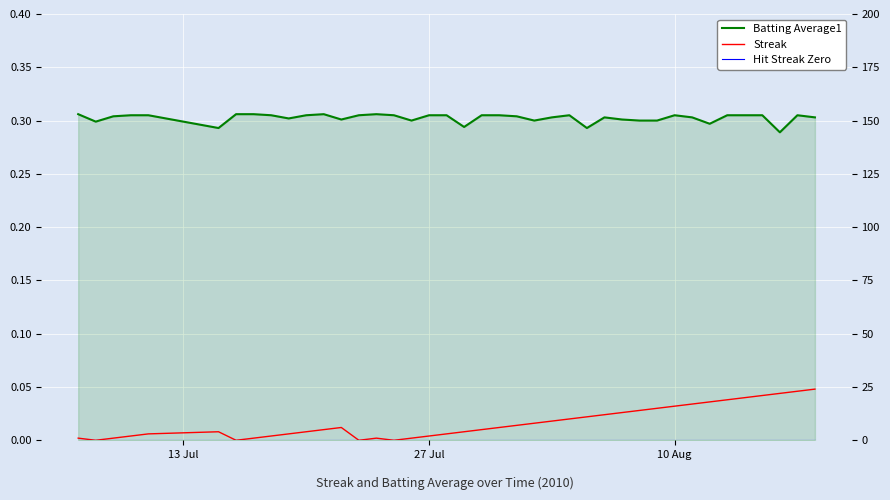

Which series has the largest total across all categories?

Streak